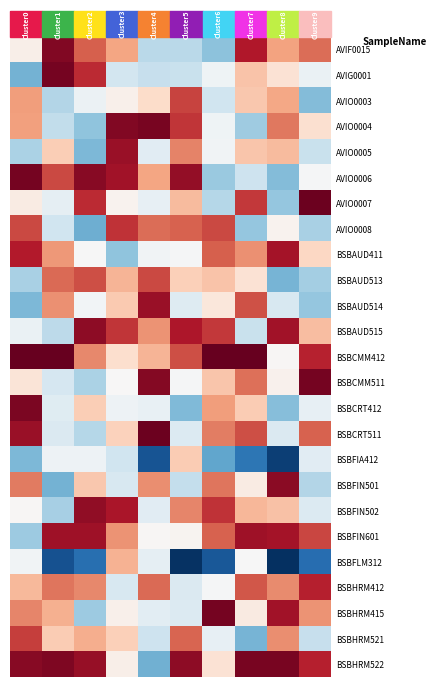

Reading left to right, what are all the values shown in this chart?

AVIF0015: 0.6	2.4	1.7	1.3	-0.0	-0.0	-0.3	2.1	1.3	1.6
AVIG0001: -0.4	2.4	2.0	0.1	0.0	0.1	0.4	1.1	0.8	0.4
AVIO0003: 1.3	-0.1	0.4	0.6	0.9	1.9	0.1	1.0	1.3	-0.4
AVIO0004: 1.3	0.0	-0.3	2.3	2.4	1.9	0.4	-0.2	1.6	0.8
AVIO0005: -0.1	1.0	-0.4	2.2	0.3	1.5	0.4	1.1	1.1	0.1
AVIO0006: 2.4	1.8	2.3	2.2	1.3	2.3	-0.2	0.1	-0.4	0.5
AVIO0007: 0.7	0.3	2.0	0.6	0.3	1.1	-0.1	1.9	-0.3	2.5
AVIO0008: 1.8	0.1	-0.5	1.9	1.6	1.7	1.8	-0.3	0.6	-0.2
BSBAUD411: 2.1	1.4	0.5	-0.3	0.4	0.5	1.7	1.4	2.2	0.9
BSBAUD513: -0.1	1.6	1.8	1.2	1.8	1.0	1.1	0.8	-0.4	-0.2
BSBAUD514: -0.4	1.4	0.4	1.0	2.2	0.2	0.7	1.8	0.2	-0.3
BSBAUD515: 0.4	-0.0	2.3	1.9	1.4	2.1	1.9	0.1	2.2	1.1
BSBCMM412: 2.9	3.2	1.5	0.8	1.2	1.8	3.0	3.1	0.5	2.0
BSBCMM511: 0.8	0.2	-0.1	0.5	2.3	0.5	1.1	1.6	0.6	2.4
BSBCRT412: 2.4	0.3	1.0	0.4	0.4	-0.4	1.3	1.0	-0.3	0.3
BSBCRT511: 2.2	0.2	-0.1	1.0	2.5	0.2	1.5	1.8	0.2	1.7
BSBFIA412: -0.4	0.4	0.4	0.1	-1.2	1.0	-0.5	-0.9	-1.4	0.3
BSBFIN501: 1.5	-0.5	1.0	0.2	1.4	0.0	1.6	0.7	2.3	-0.1
BSBFIN502: 0.5	-0.2	2.3	2.1	0.3	1.5	2.0	1.2	1.1	0.2
BSBFIN601: -0.2	2.2	2.2	1.4	0.5	0.5	1.7	2.2	2.2	1.8
BSBFLM312: 0.4	-1.2	-1.0	1.2	0.3	-1.5	-1.2	0.5	-1.5	-1.0
BSBHRM412: 1.1	1.6	1.5	0.2	1.6	0.2	0.5	1.7	1.4	2.0
BSBHRM415: 1.5	1.2	-0.2	0.6	0.3	0.2	2.4	0.7	2.2	1.4
BSBHRM521: 1.9	1.0	1.2	1.0	0.1	1.7	0.3	-0.4	1.4	0.0
BSBHRM522: 2.3	2.4	2.2	0.6	-0.5	2.3	0.8	2.4	2.4	2.1